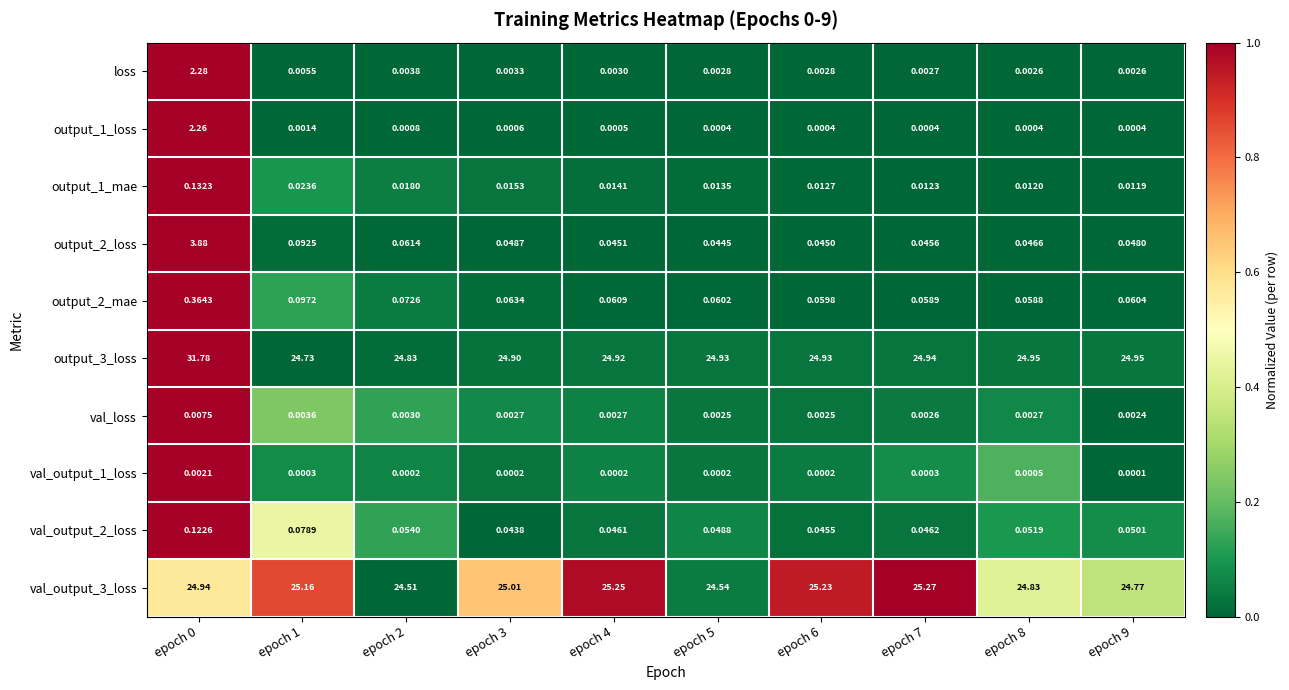

Between epoch 3 and epoch 5, which series saw the biggest shift?

val_output_3_loss